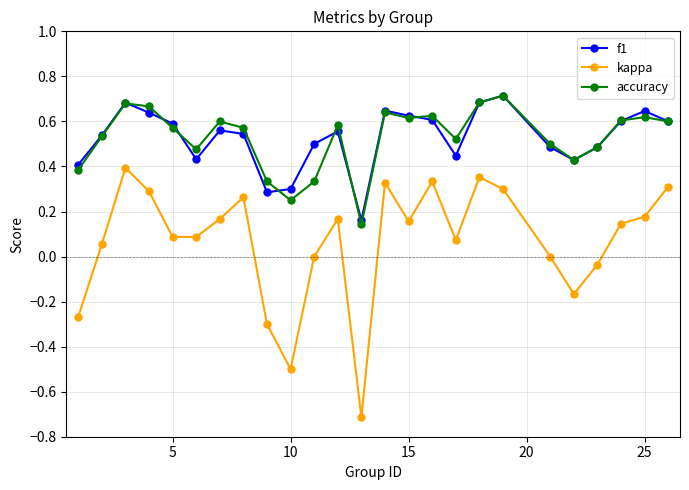

In f1, how many points are higher than both neighbors (excluding endpoints)?

6